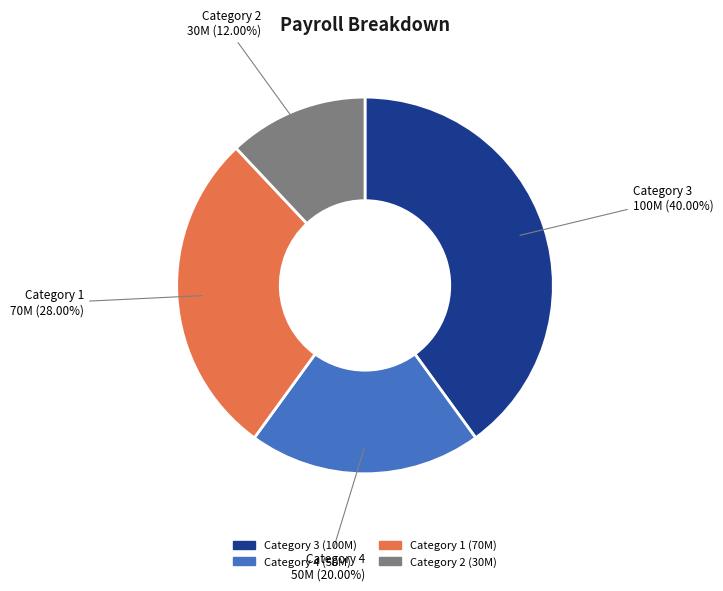

Does Category 2 represent more than half of the total?

No